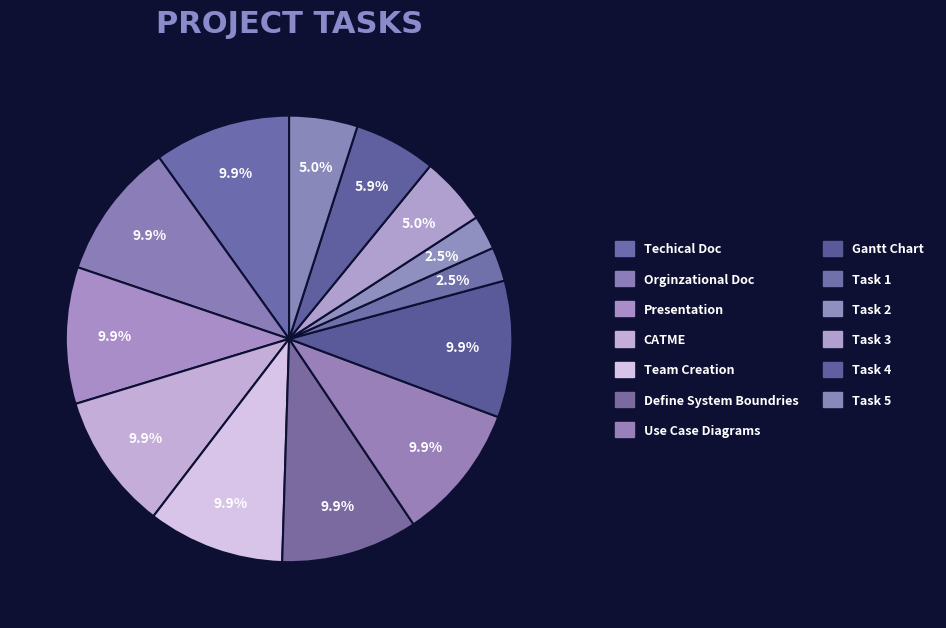

The CATME slice represents 16% of the pie. True or false?

False